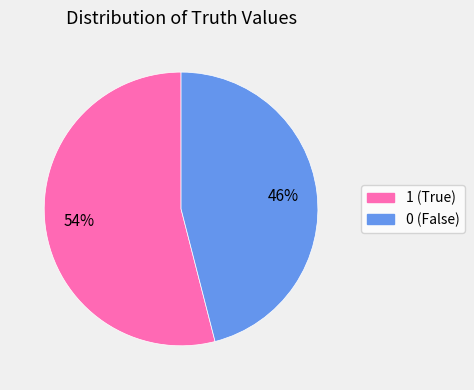

Is the sum of 1 and 0 greater than half?

Yes